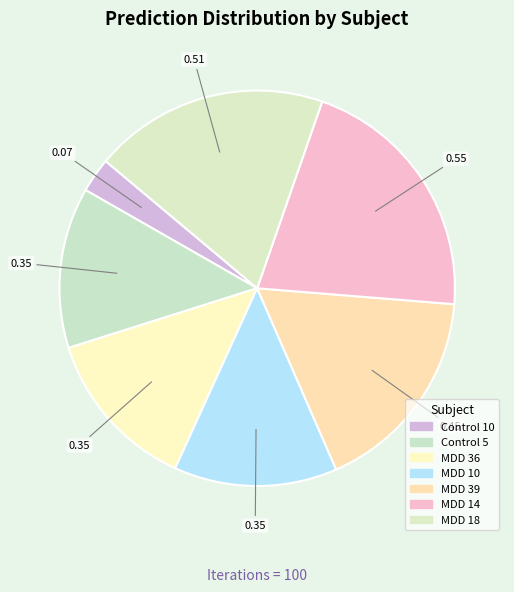

The MDD 18 slice represents 7% of the pie. True or false?

False